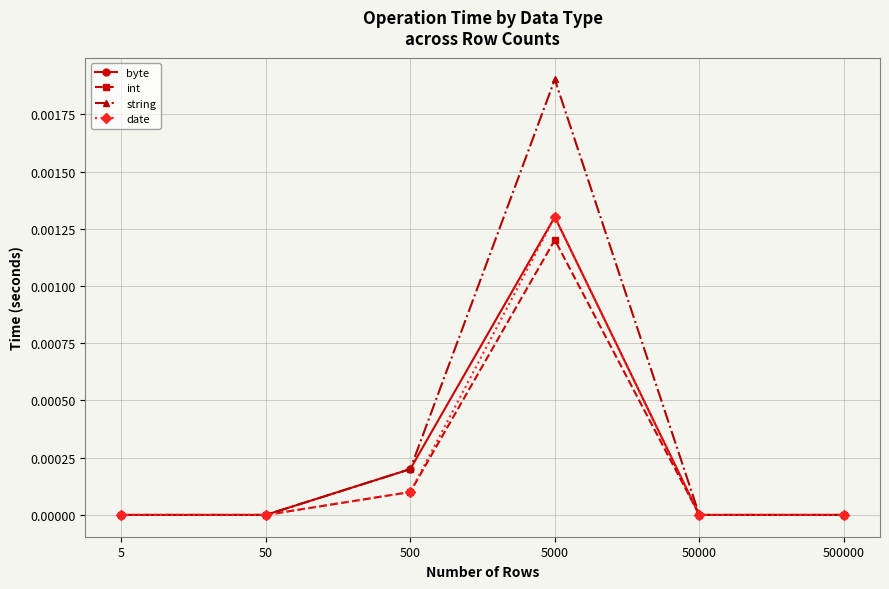

At which category does int reach its first local peak?

5000